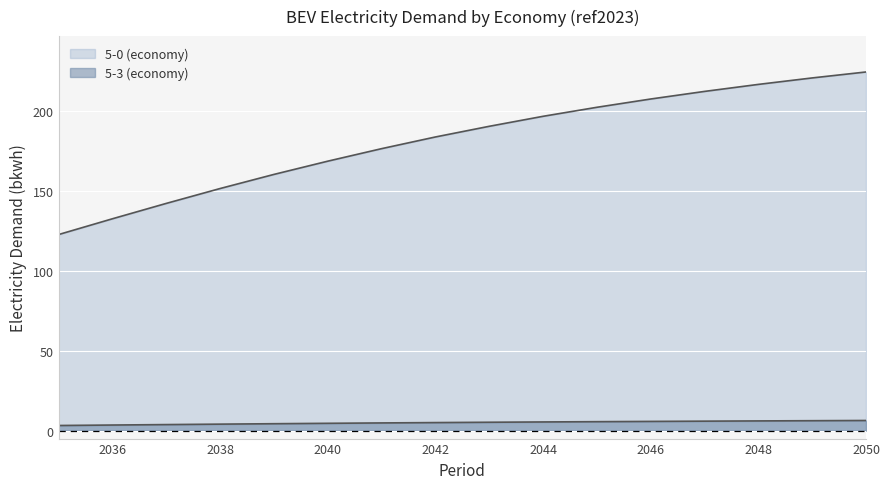

The 5-0 (economy) series shows 296.8 at 2040. True or false?

False